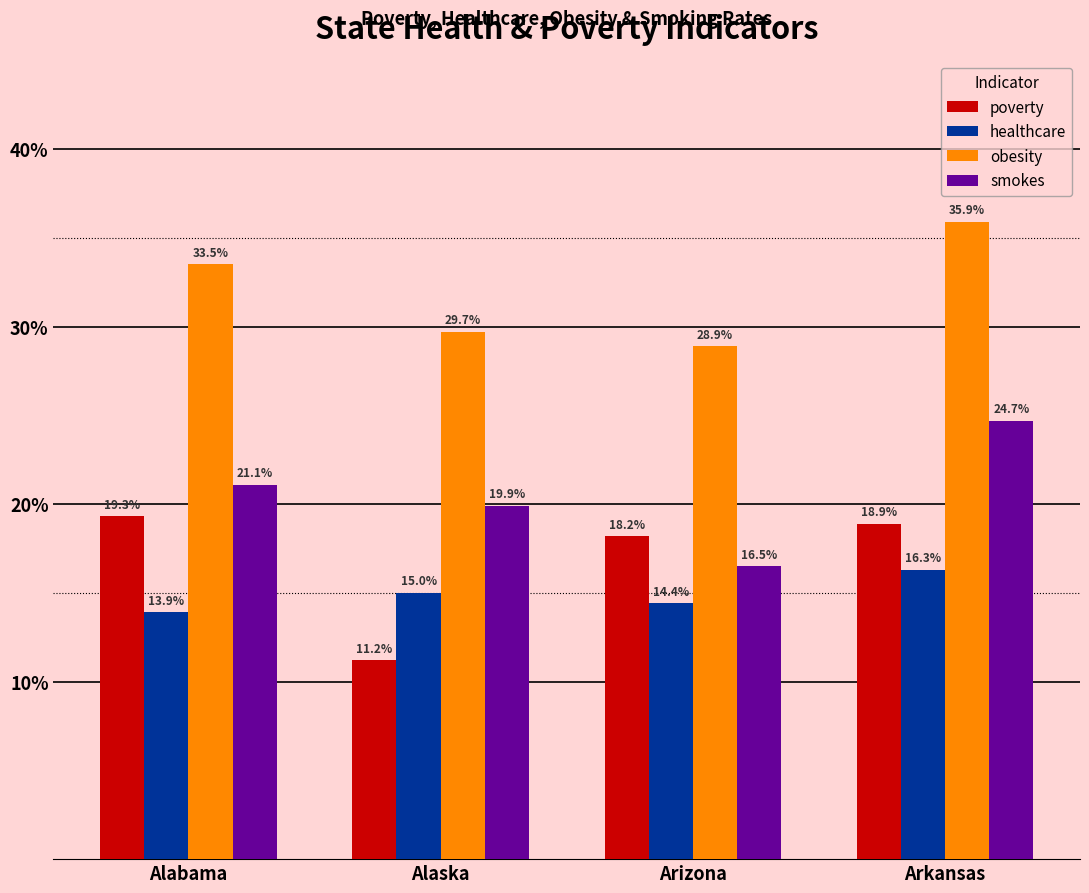

Reading right to left, transcribe all the data shown in this chart.

poverty: 18.9	18.2	11.2	19.3
healthcare: 16.3	14.4	15.0	13.9
obesity: 35.9	28.9	29.7	33.5
smokes: 24.7	16.5	19.9	21.1